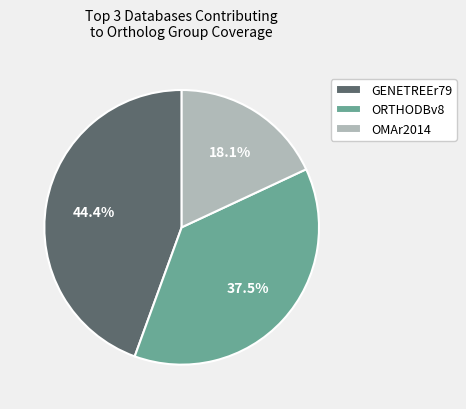

Rank the categories by value from lowest to highest.

OMAr2014, ORTHODBv8, GENETREEr79